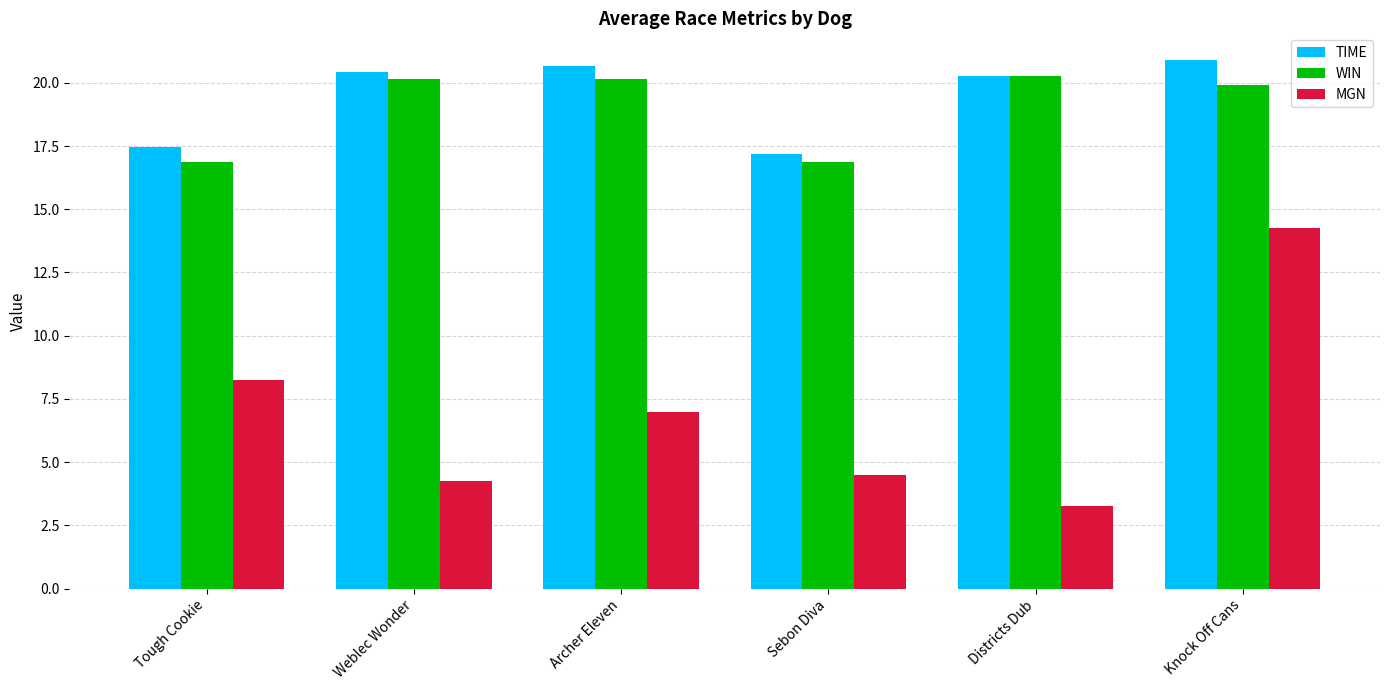

What is the maximum value for TIME?

20.9